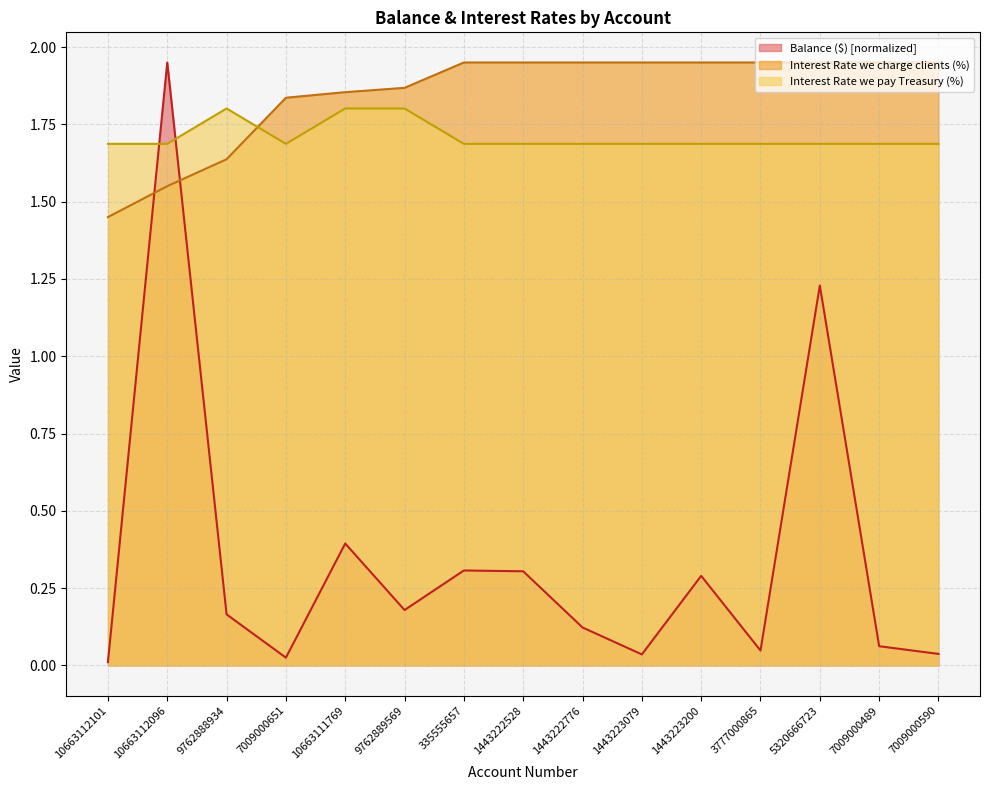

Does the chart display data point markers on the line(s)?

No